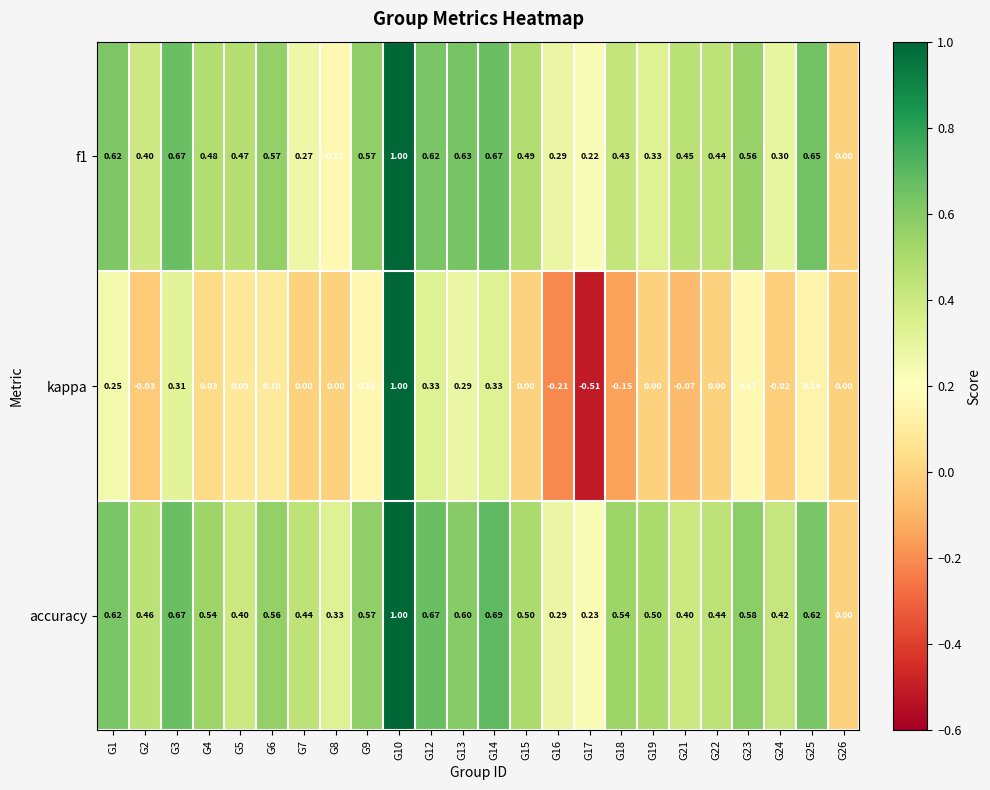

Which series has the widest spread of values?

kappa